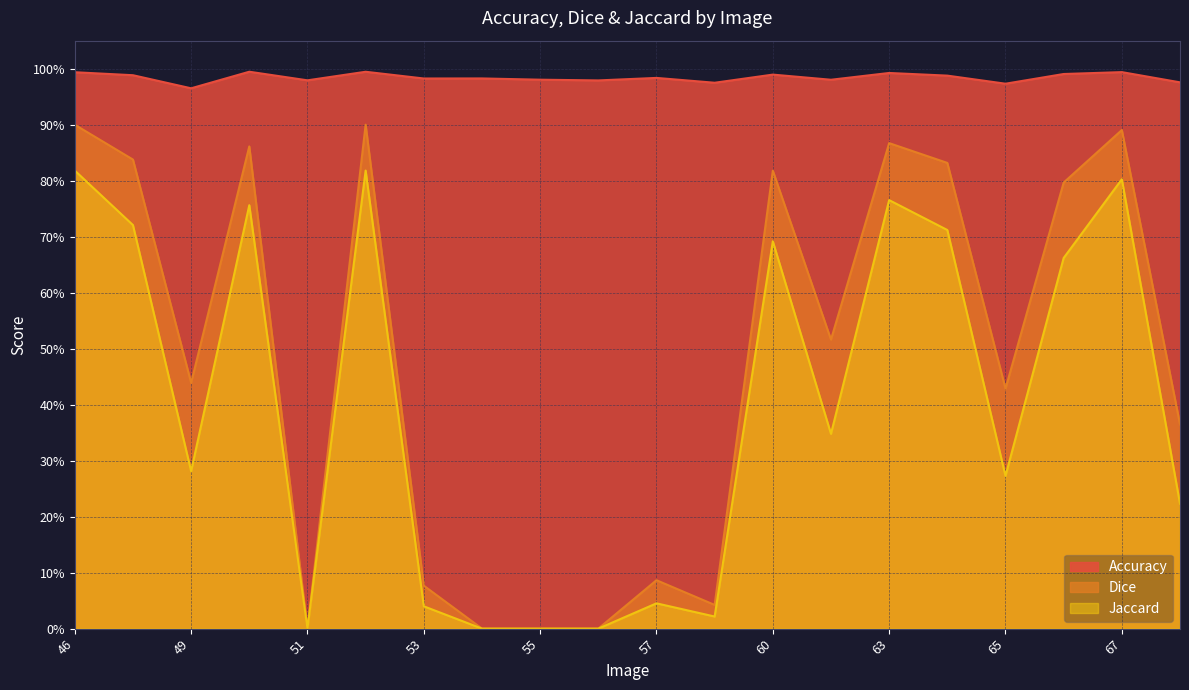

The Jaccard series shows 0.4 at 68. True or false?

False